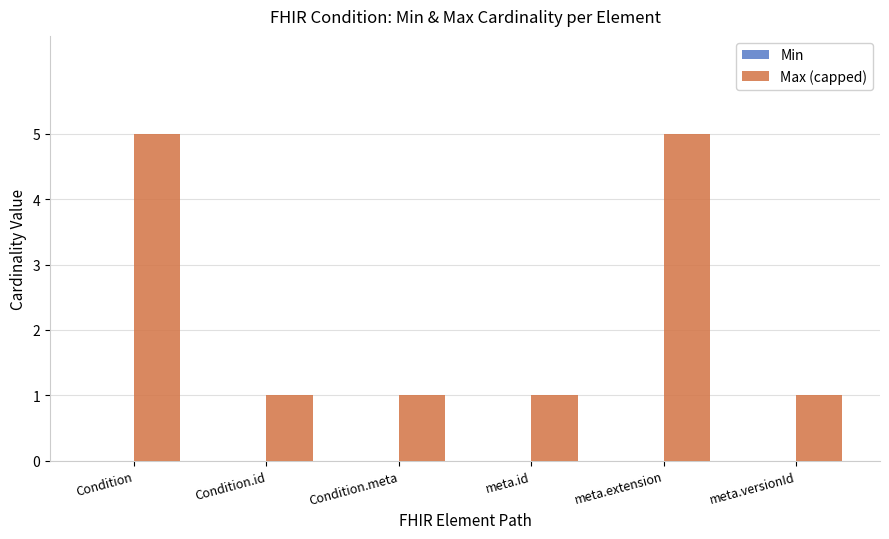

What is the value of the 4th bar from the left?

1